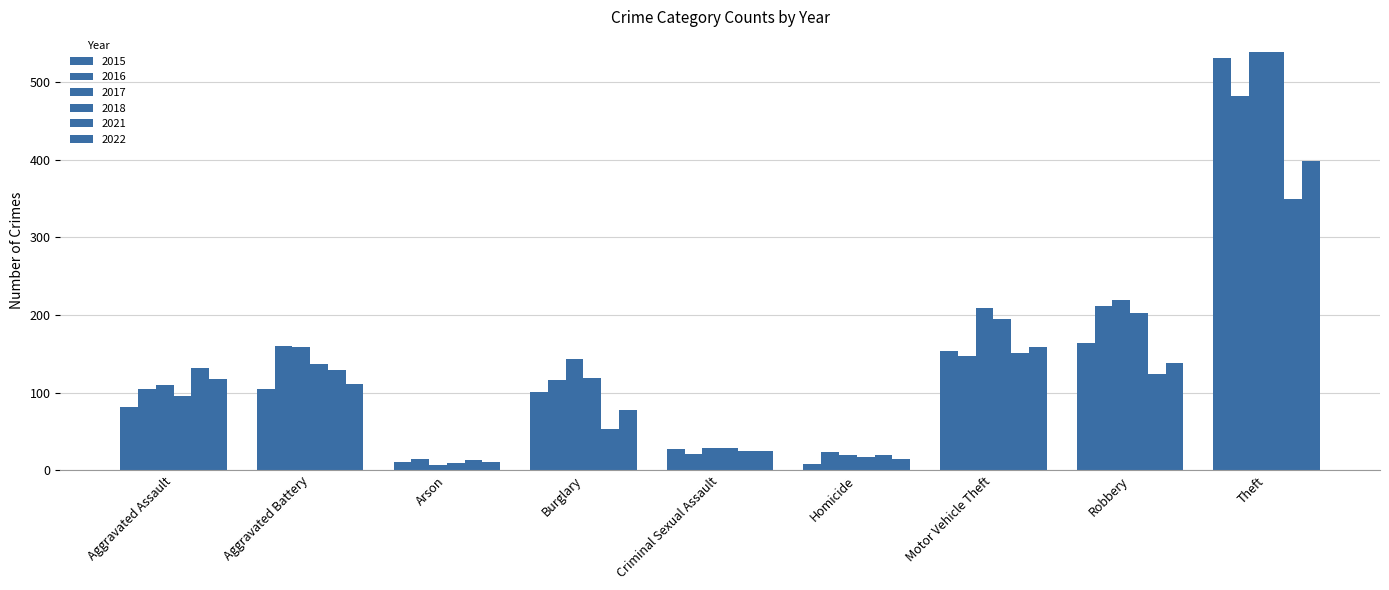

At which label does 2022 first exceed 111?

Aggravated Assault